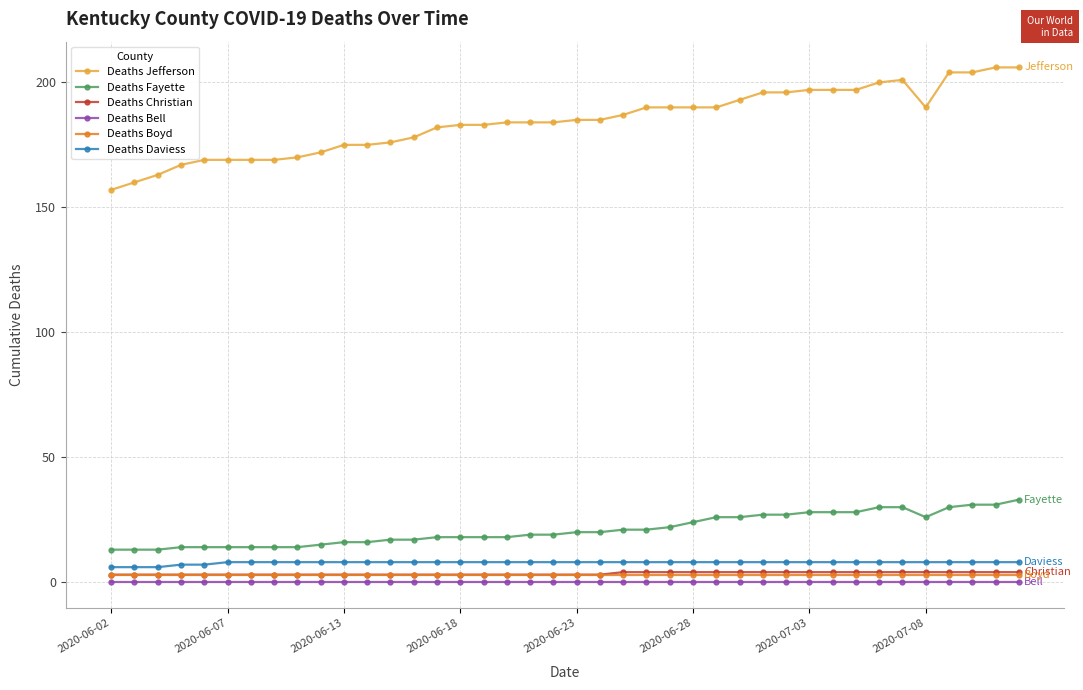

True or false: Deaths Jefferson and Deaths Christian cross at least once.

False